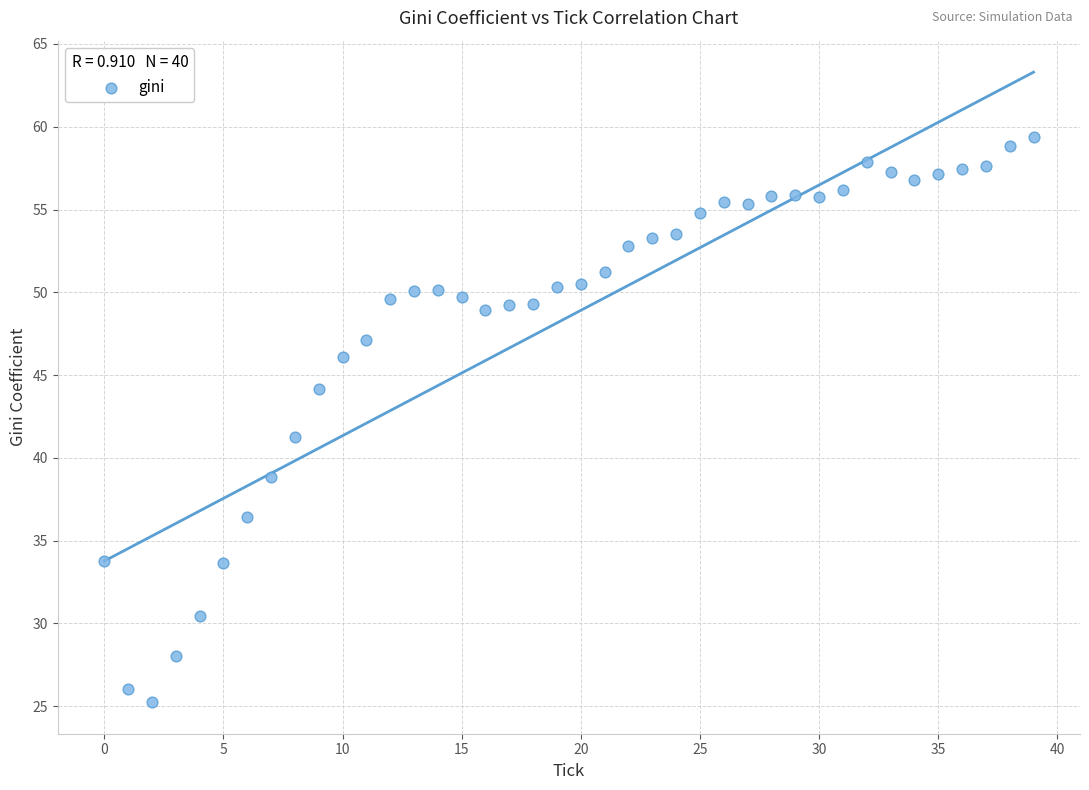

What Y value in the scatter plot is closest to 42?

41.3